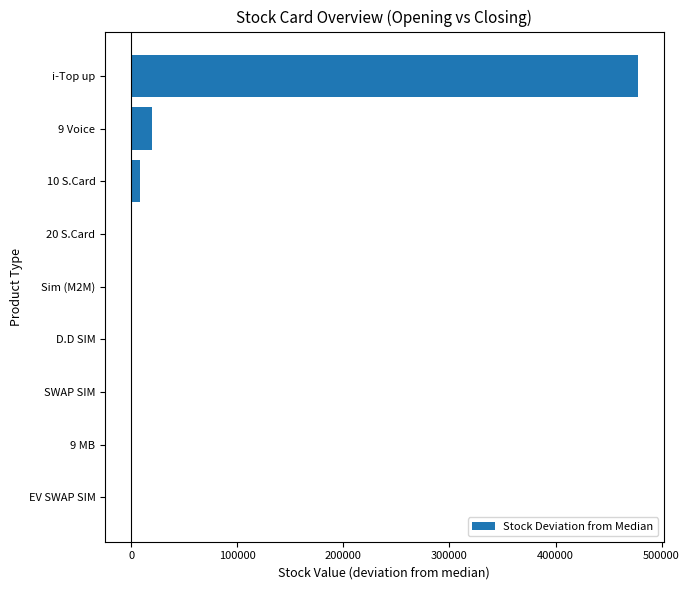

What is the sum of all values?

504209